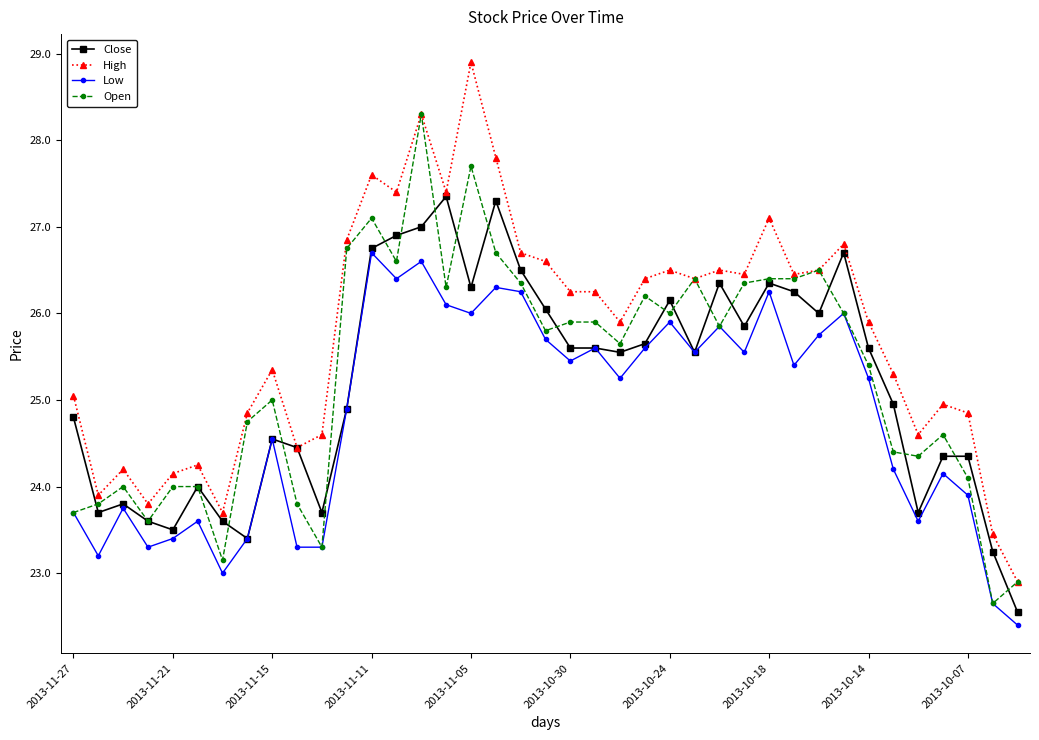

List the series in order of their peak value, highest first.

High, Open, Close, Low